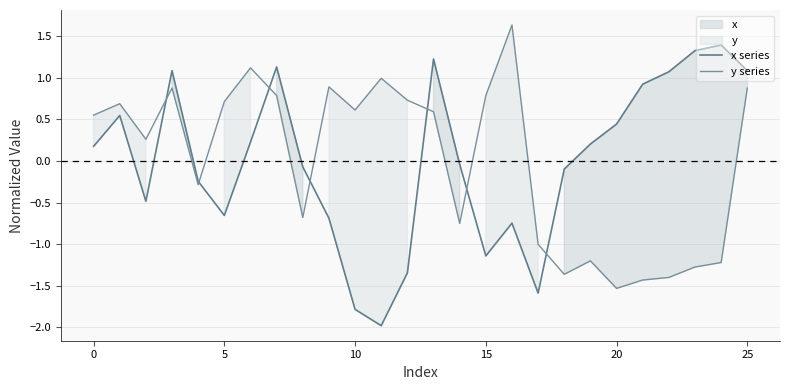

What are all the series names shown in the legend?

x series, y series